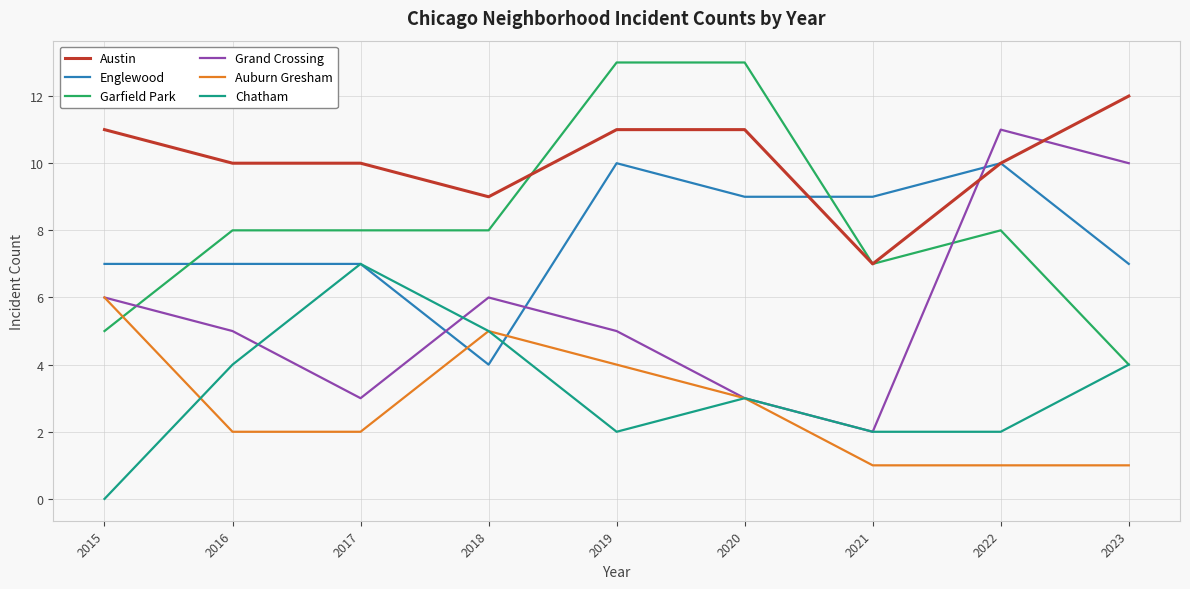

The value of Austin at 2020 is 3. True or false?

False